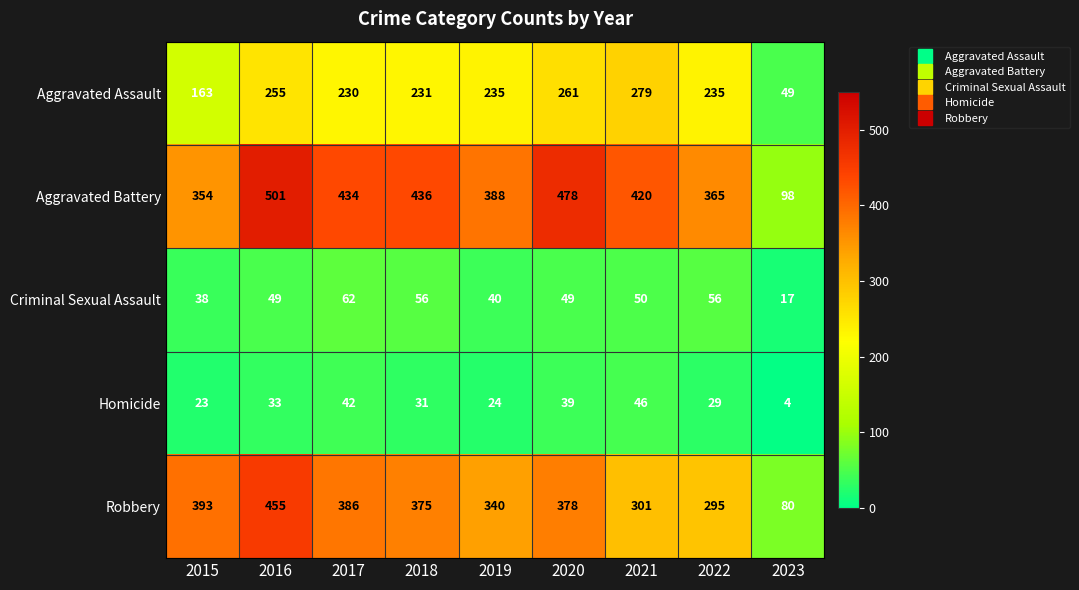

What is the minimum value shown in the chart?

4